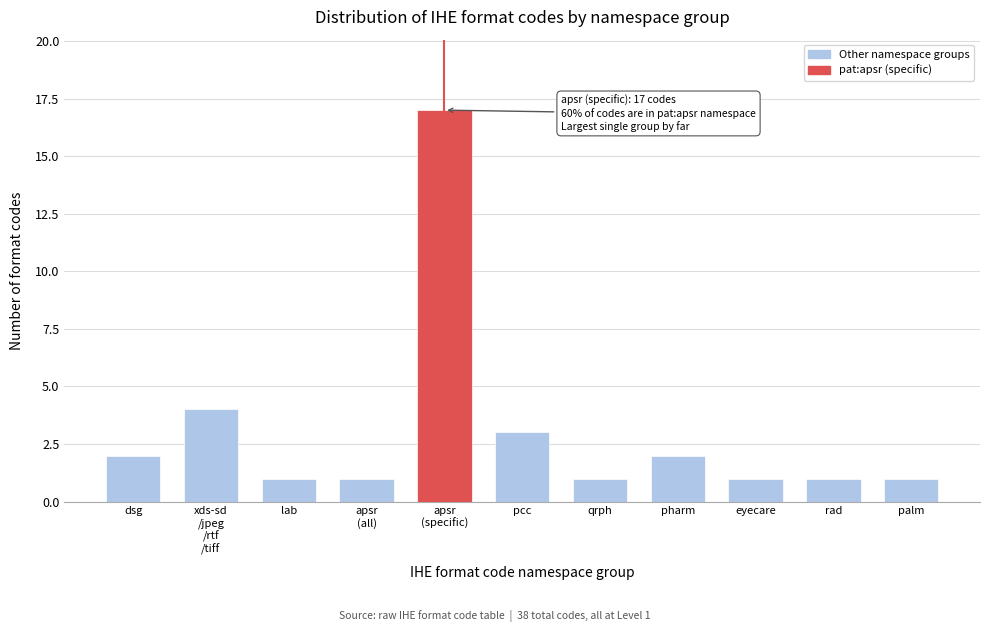

Reading left to right, extract all data points from this chart.

2	4	1	1	17	3	1	2	1	1	1